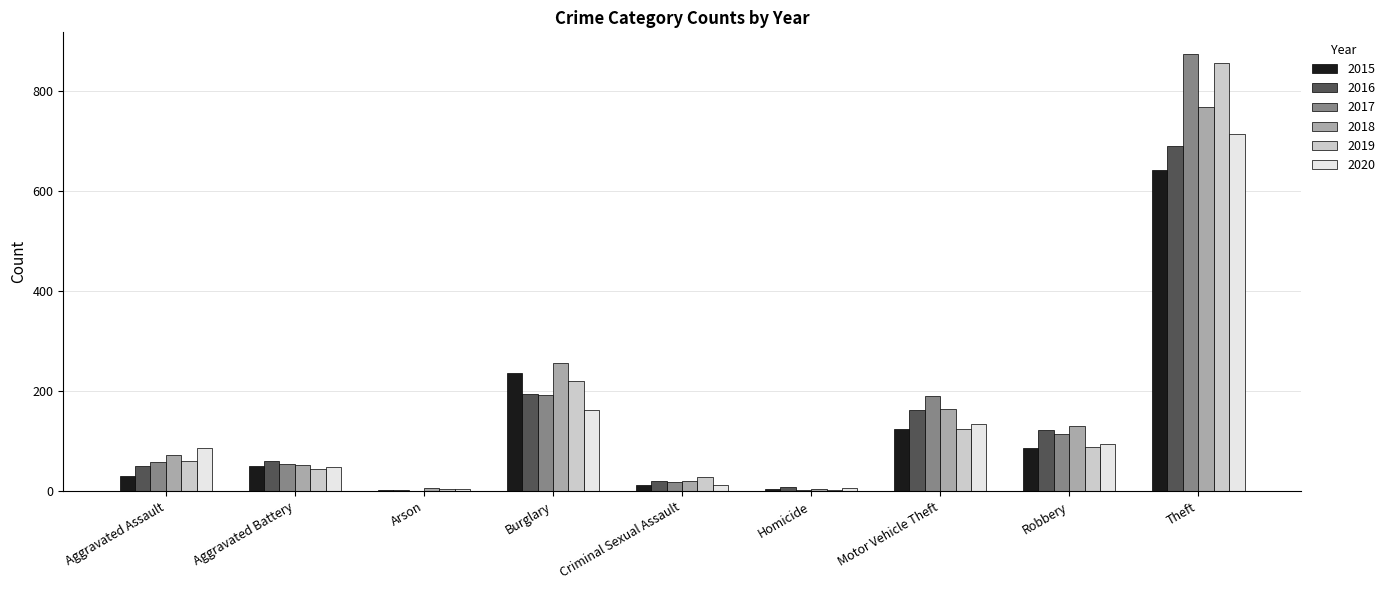

What is the sum of the 2019 values at Aggravated Assault and Motor Vehicle Theft?

186